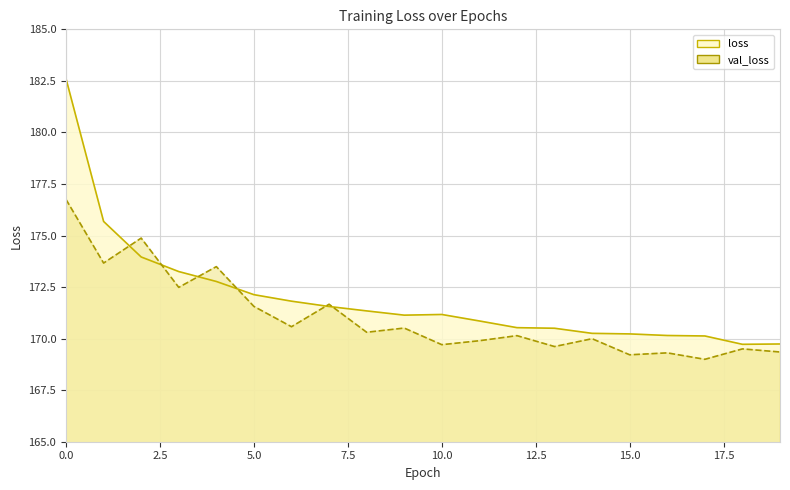

Reading right to left, transcribe all the data shown in this chart.

loss: 19=169.7	18=169.7	17=170.1	16=170.2	15=170.2	14=170.3	13=170.5	12=170.5	11=170.9	10=171.2	9=171.1	8=171.3	7=171.6	6=171.8	5=172.1	4=172.8	3=173.3	2=174.0	1=175.7	0=182.6
val_loss: 19=169.4	18=169.5	17=169.0	16=169.3	15=169.2	14=170.0	13=169.6	12=170.1	11=169.9	10=169.7	9=170.5	8=170.3	7=171.7	6=170.6	5=171.6	4=173.5	3=172.5	2=174.9	1=173.7	0=176.7